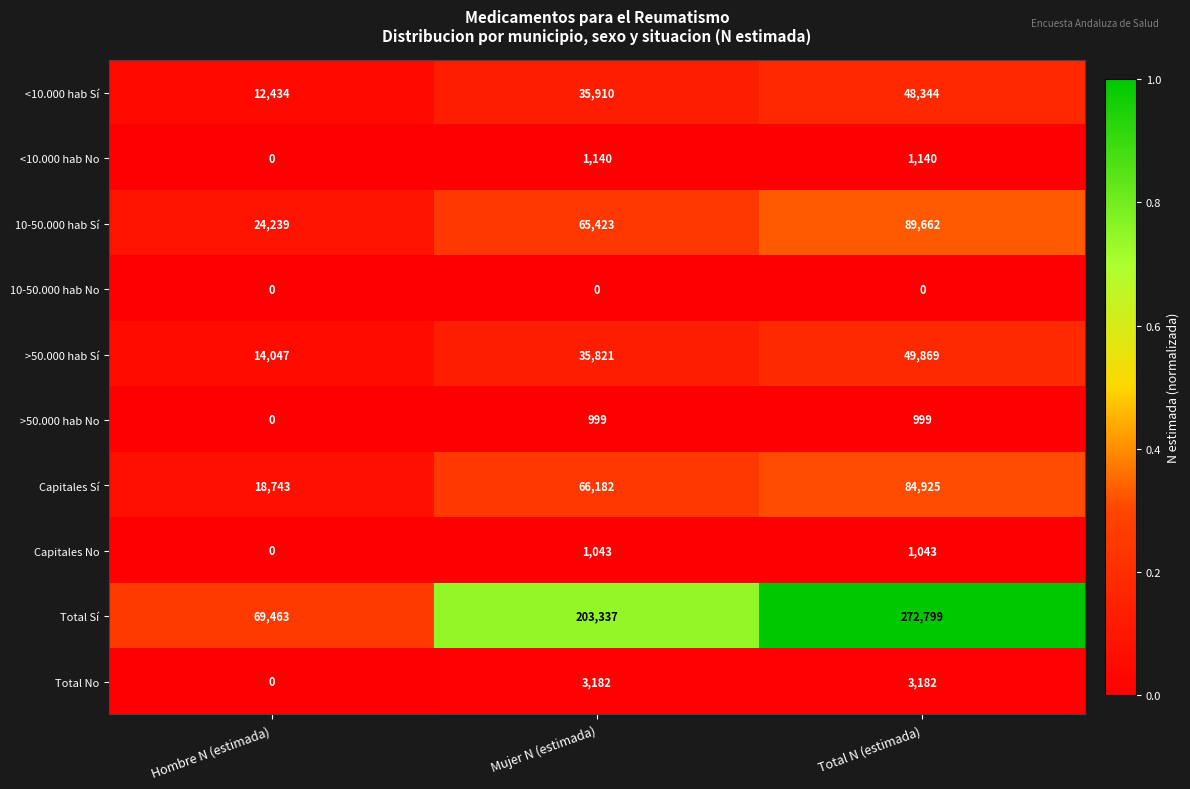

Which series has the largest total across all categories?

Total Sí